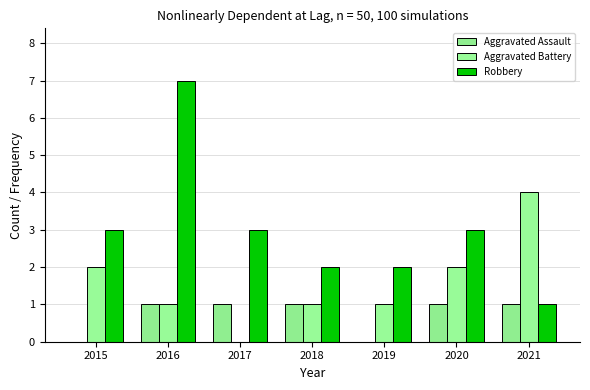

Between 2019 and 2020, which is larger?

2020